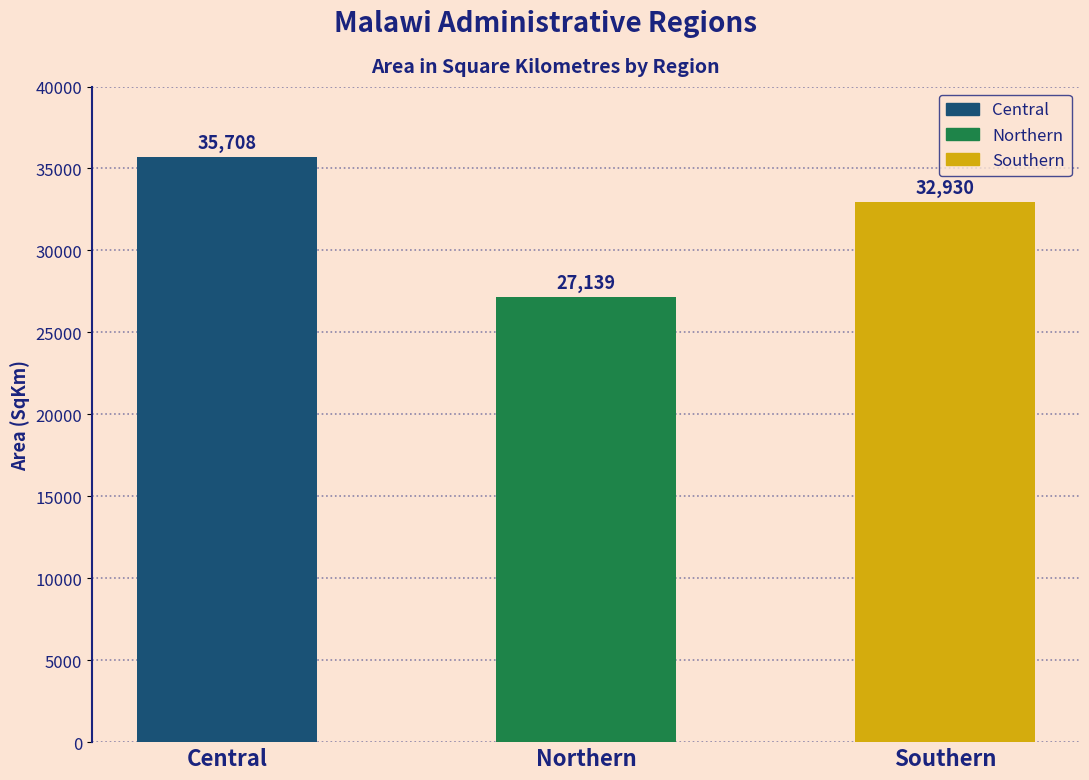

What is the minimum value shown in the chart?

27139.1